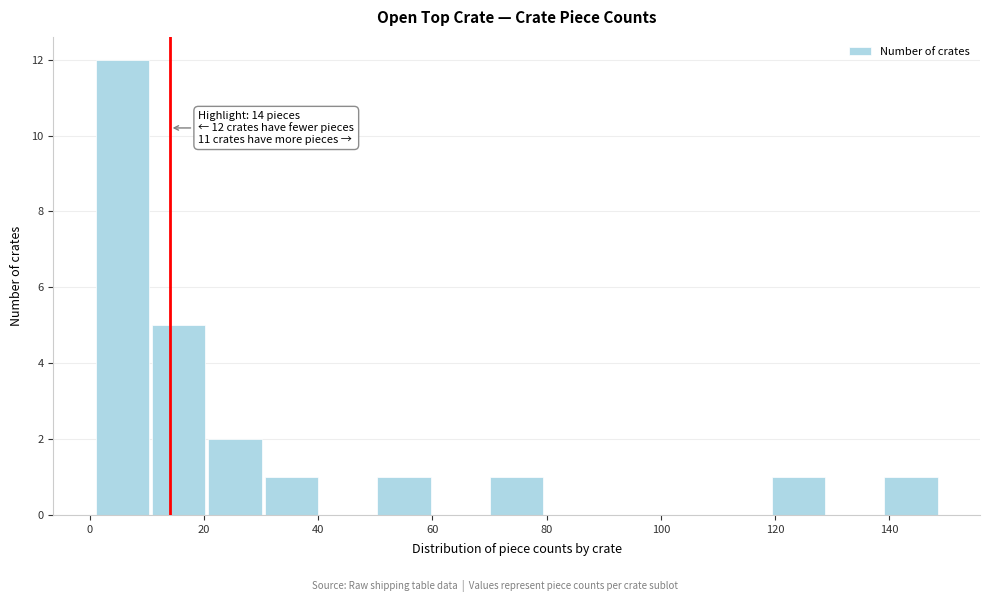

Over which range of the x-axis is the bar tallest?

2 to 10